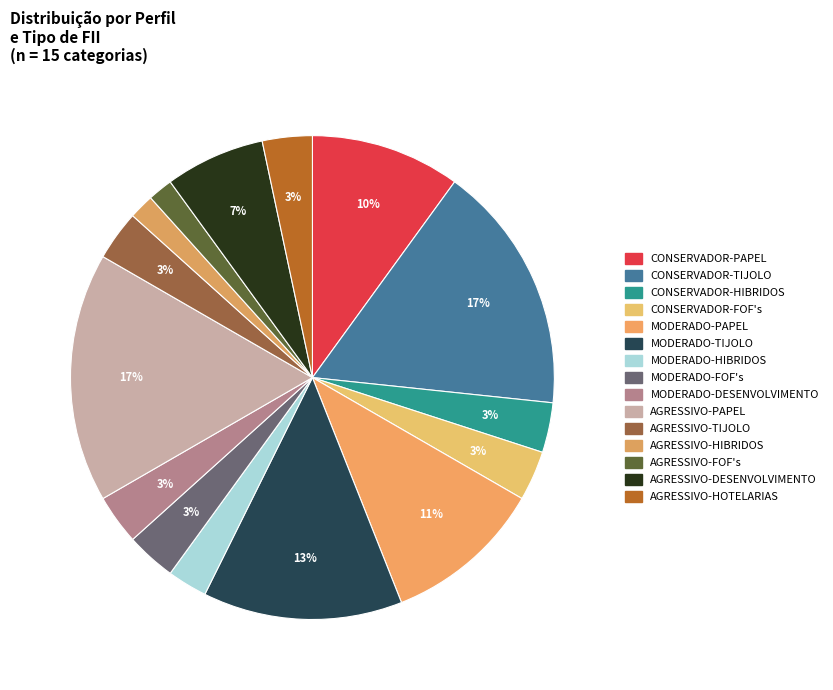

True or false: CONSERVADOR-PAPEL accounts for 16% of the total.

False